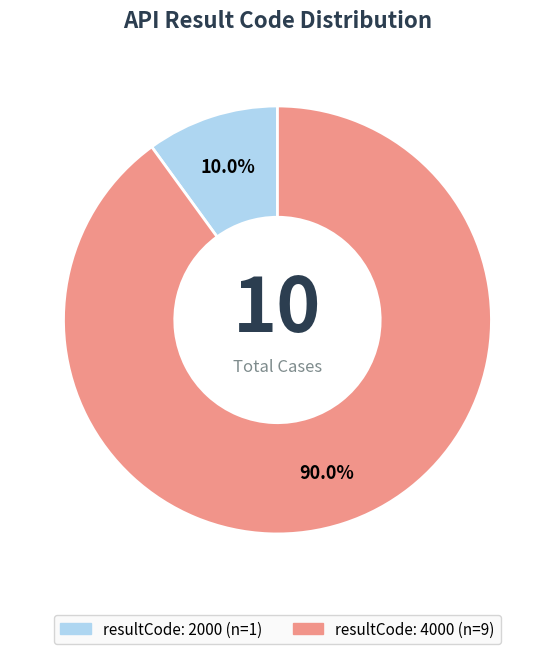

How many segments does this pie chart have?

2